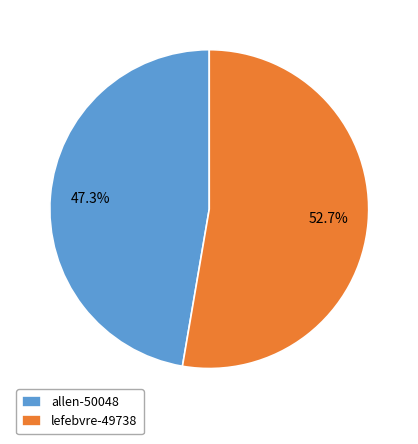

Is it true that lefebvre-49738 is 60% of the pie?

False